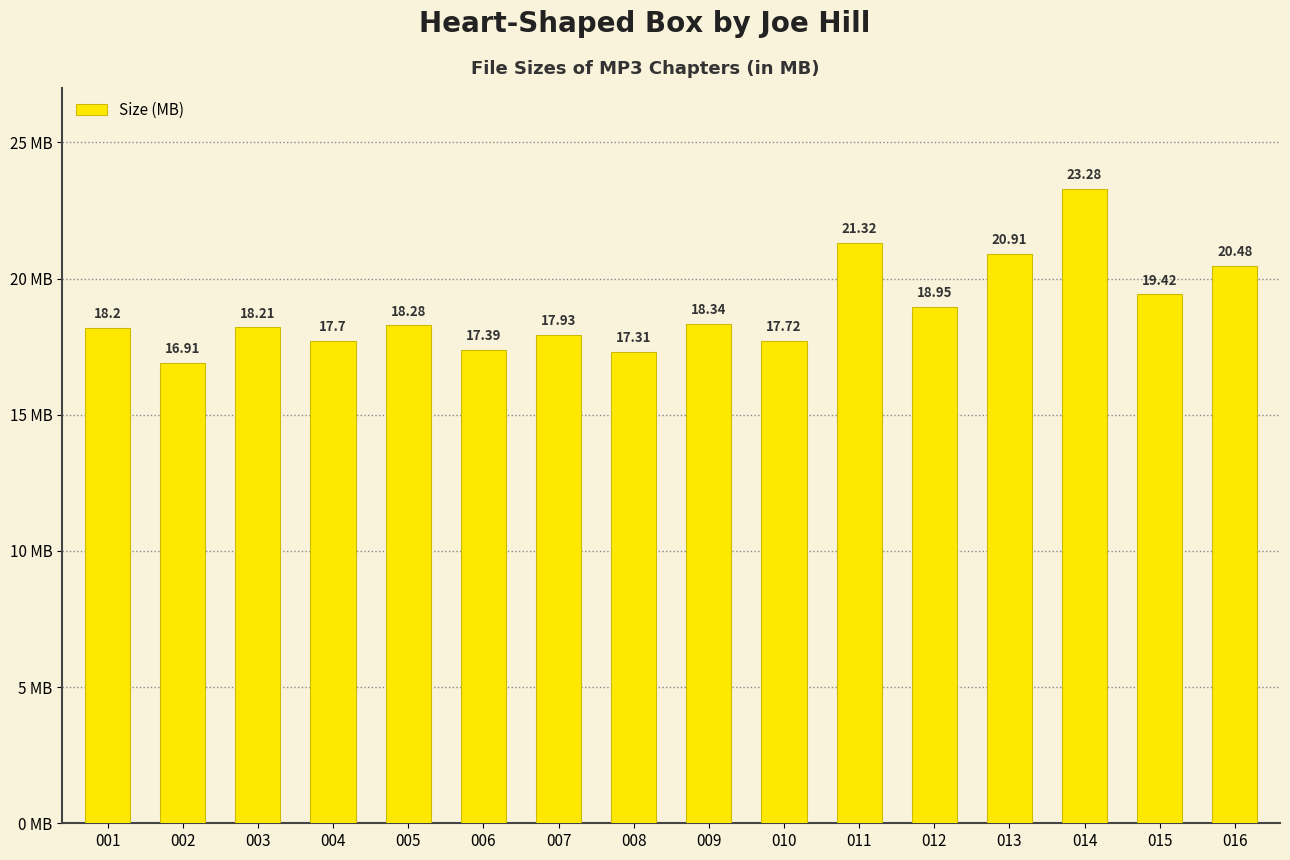

What is the change in value from 006 to 010?

+0.3